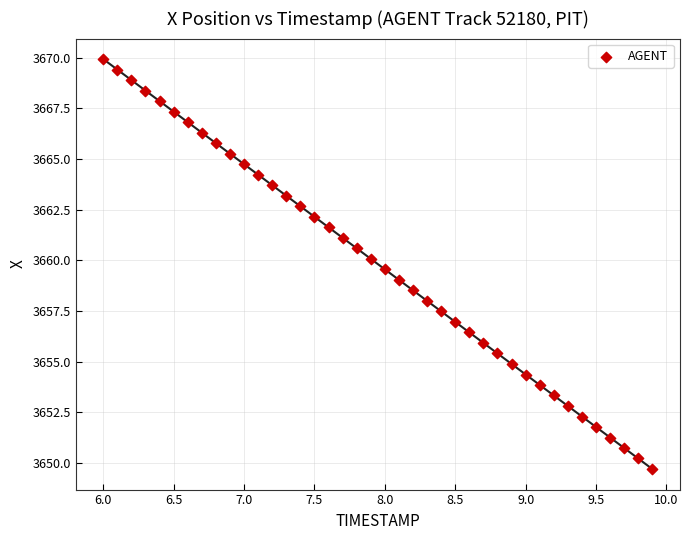

What is the range of Y values (max minus min)?

20.2